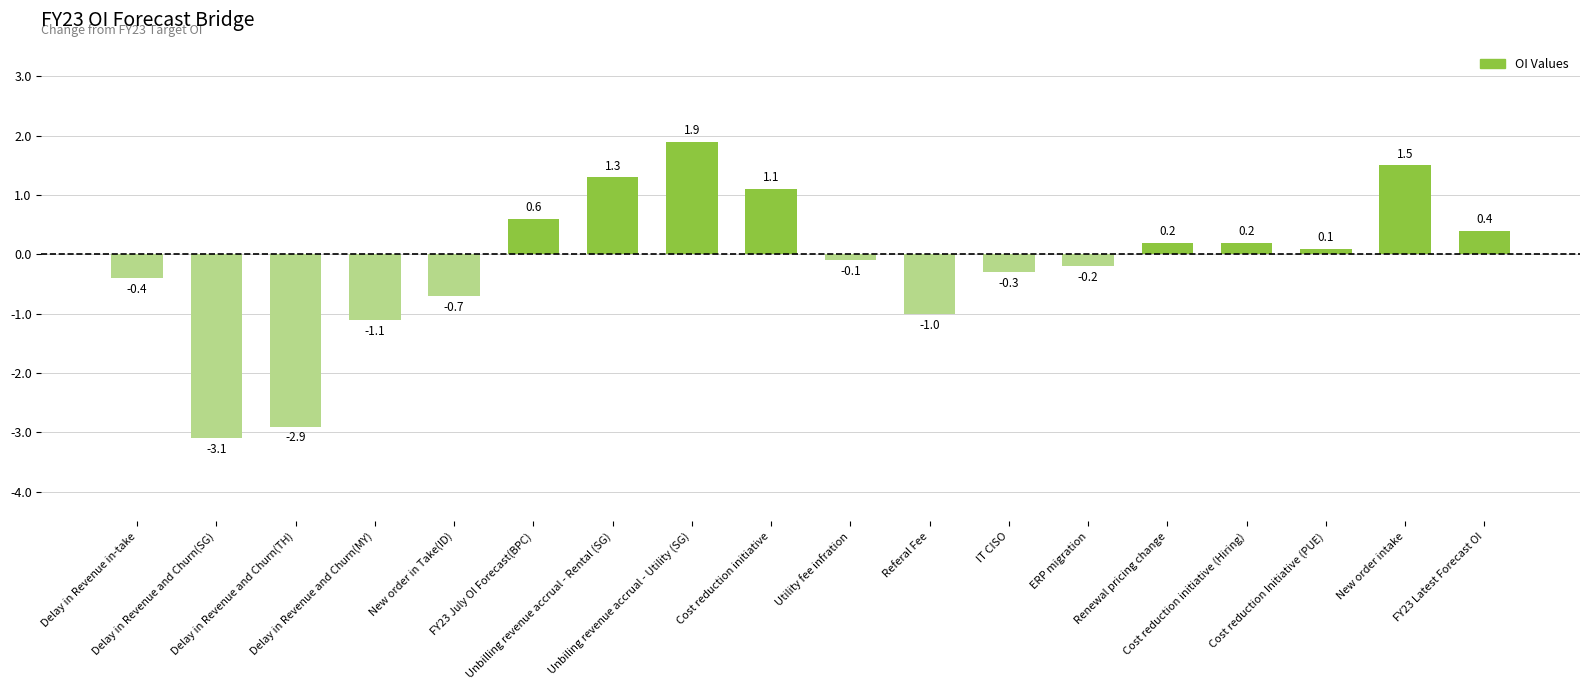

What is the average value?

-0.1